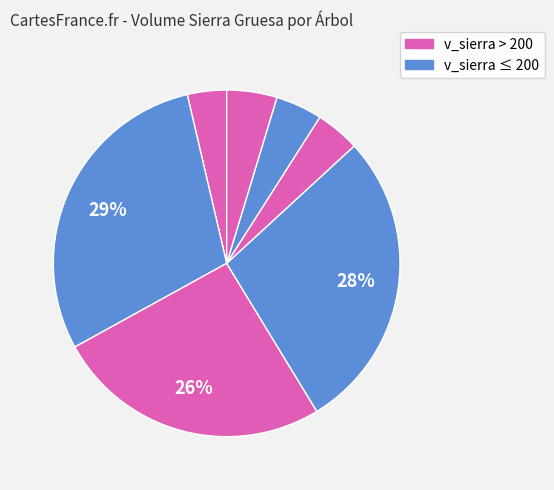

Count the number of slices in the pie.

7